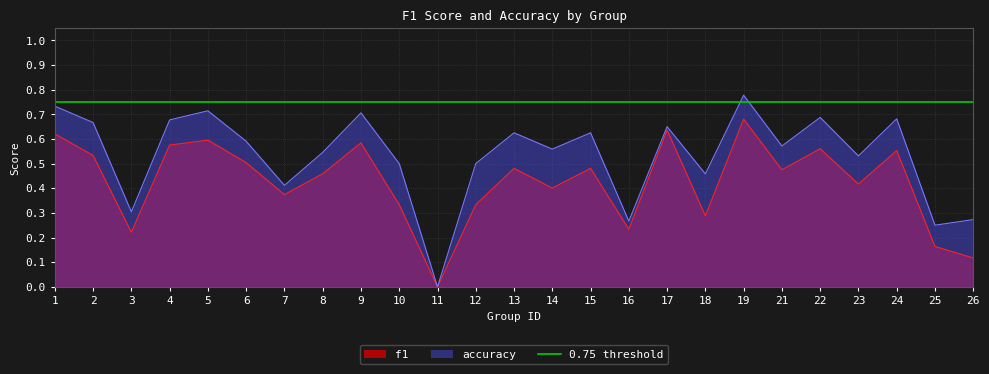

Which category has the lowest value across all series?

11